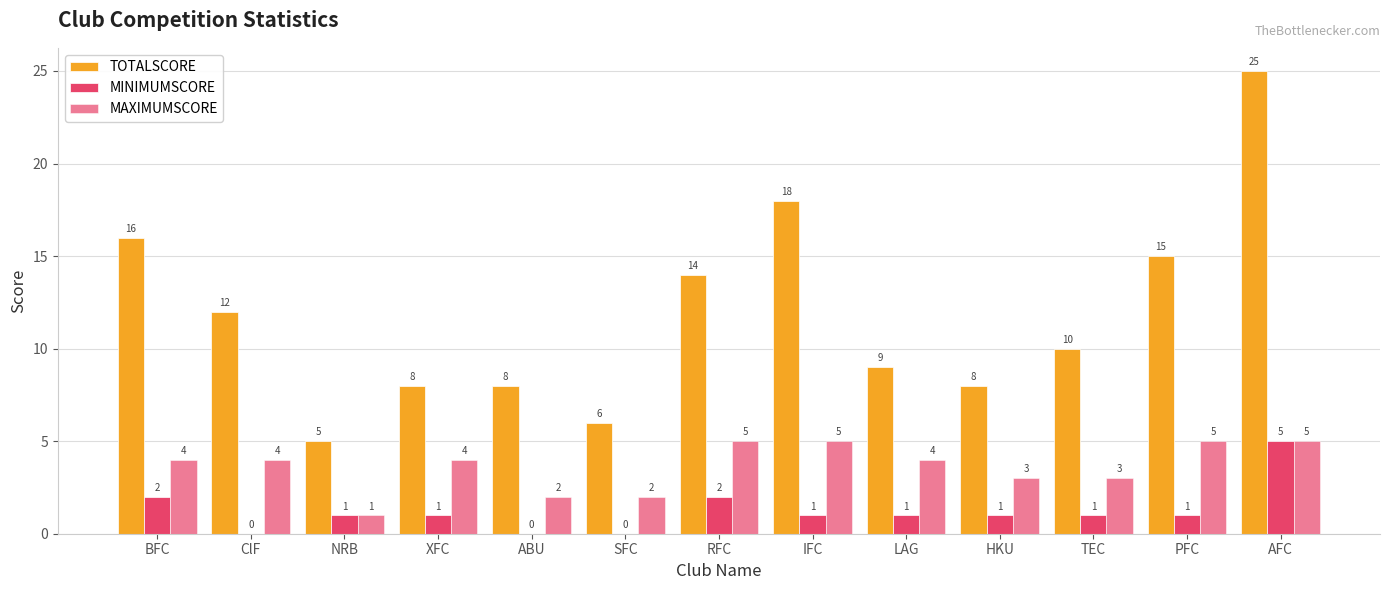

At ABU, list the series in order from largest to smallest.

TOTALSCORE, MAXIMUMSCORE, MINIMUMSCORE